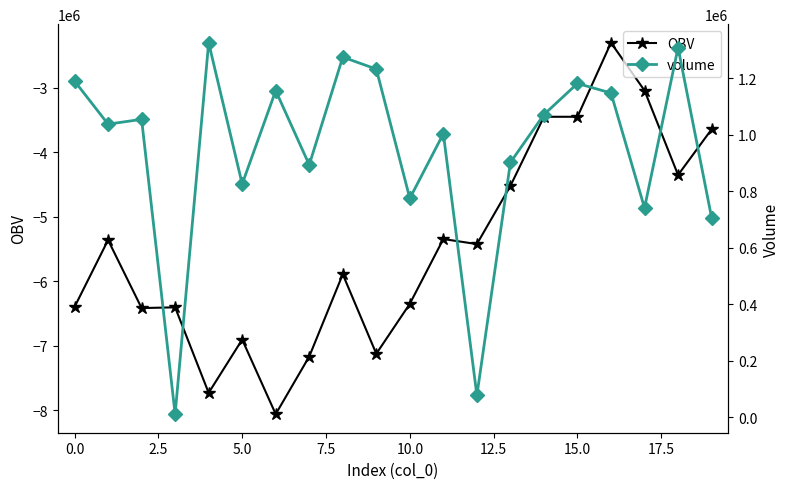

What is the smallest value displayed?

-8059123.8